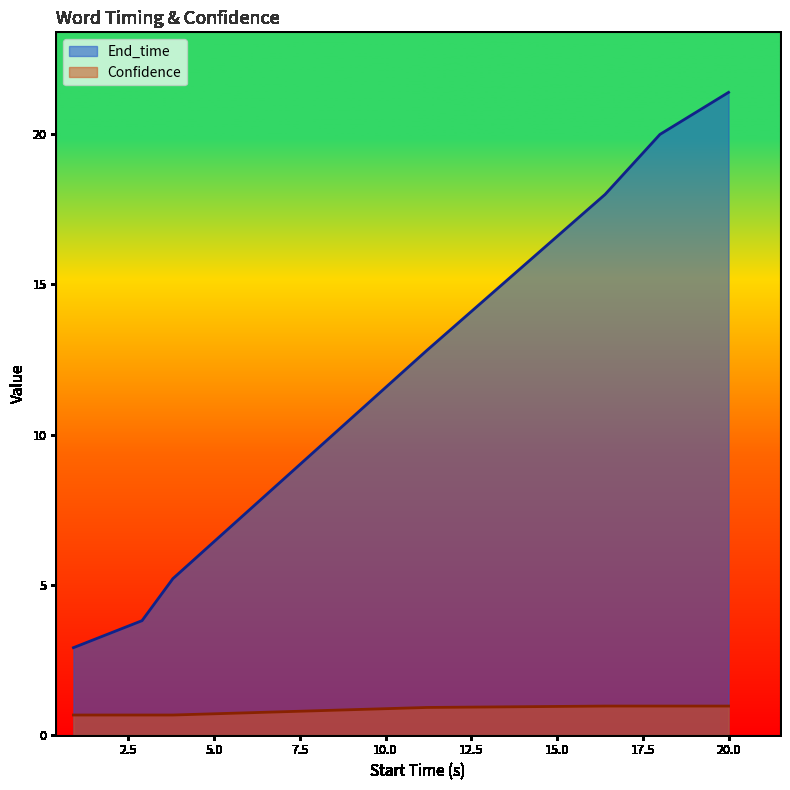

Rank the categories by Confidence value from highest to lowest.

16.4, 18.0, 20.0, 11.2, 0.9, 2.9, 3.8